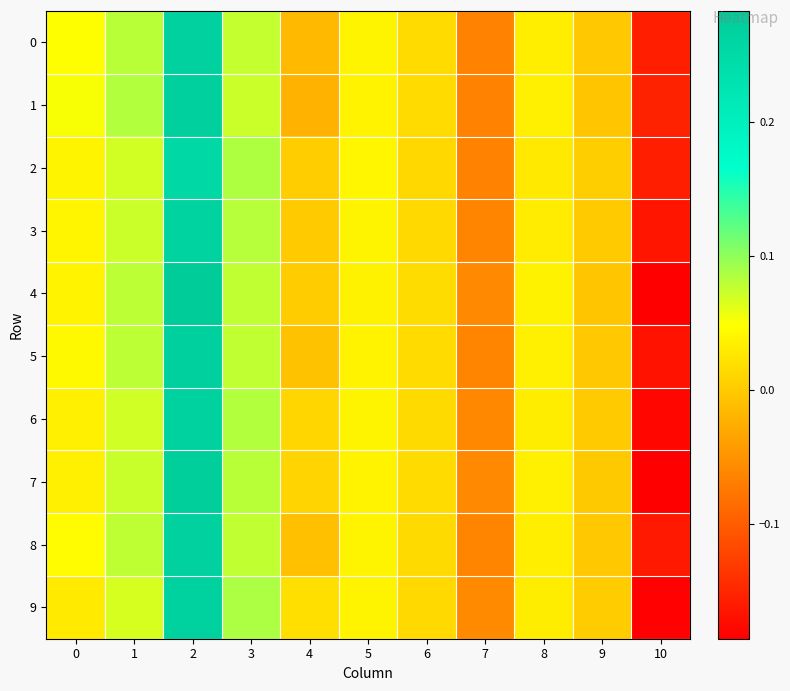

Reading left to right, what are all the values shown in this chart?

0: 0=0.0	1=0.1	2=0.3	3=0.1	4=-0.0	5=0.0	6=0.0	7=-0.1	8=0.0	9=-0.0	10=-0.2
1: 0=0.1	1=0.1	2=0.3	3=0.1	4=-0.0	5=0.0	6=0.0	7=-0.1	8=0.0	9=-0.0	10=-0.2
2: 0=0.0	1=0.1	2=0.3	3=0.1	4=0.0	5=0.0	6=0.0	7=-0.1	8=0.0	9=0.0	10=-0.2
3: 0=0.0	1=0.1	2=0.3	3=0.1	4=0.0	5=0.0	6=0.0	7=-0.1	8=0.0	9=0.0	10=-0.2
4: 0=0.0	1=0.1	2=0.3	3=0.1	4=0.0	5=0.0	6=0.0	7=-0.1	8=0.0	9=-0.0	10=-0.2
5: 0=0.0	1=0.1	2=0.3	3=0.1	4=-0.0	5=0.0	6=0.0	7=-0.1	8=0.0	9=-0.0	10=-0.2
6: 0=0.0	1=0.1	2=0.3	3=0.1	4=0.0	5=0.0	6=0.0	7=-0.1	8=0.0	9=0.0	10=-0.2
7: 0=0.0	1=0.1	2=0.3	3=0.1	4=0.0	5=0.0	6=0.0	7=-0.1	8=0.0	9=-0.0	10=-0.2
8: 0=0.0	1=0.1	2=0.3	3=0.1	4=-0.0	5=0.0	6=0.0	7=-0.1	8=0.0	9=-0.0	10=-0.2
9: 0=0.0	1=0.1	2=0.3	3=0.1	4=0.0	5=0.0	6=0.0	7=-0.1	8=0.0	9=0.0	10=-0.2